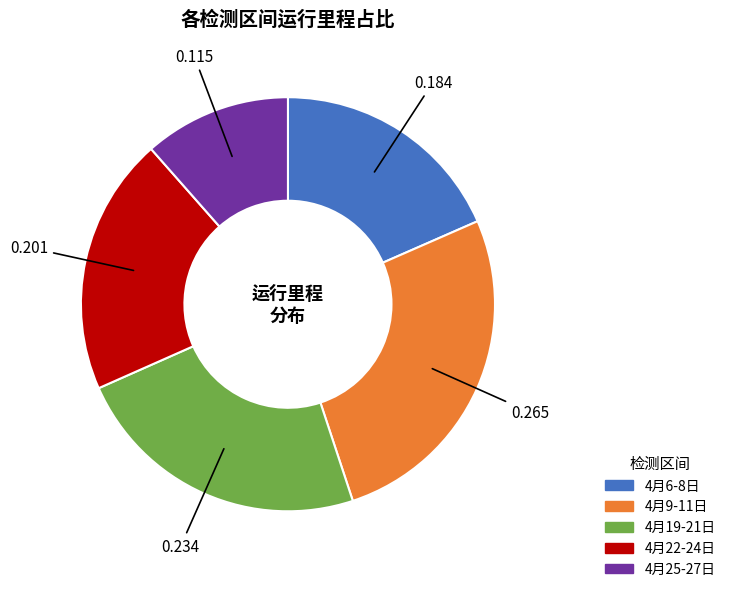

Is the sum of 4月25-27日 and 4月19-21日 greater than half?

No